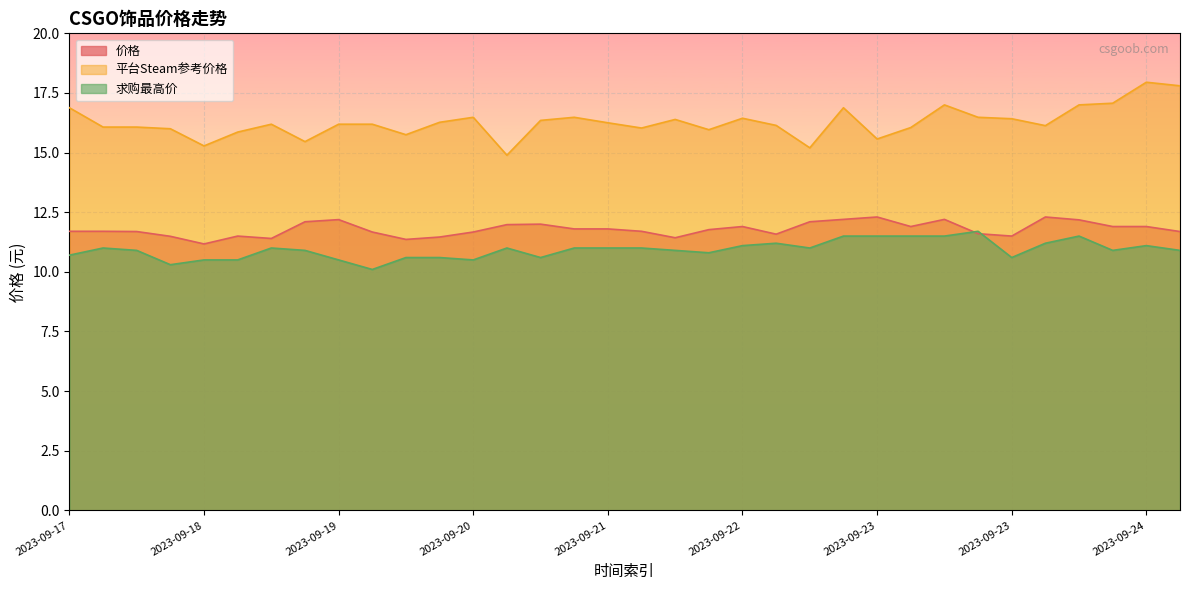

In 平台Steam参考价格, how many points are lower than both neighbors (excluding endpoints)?

9